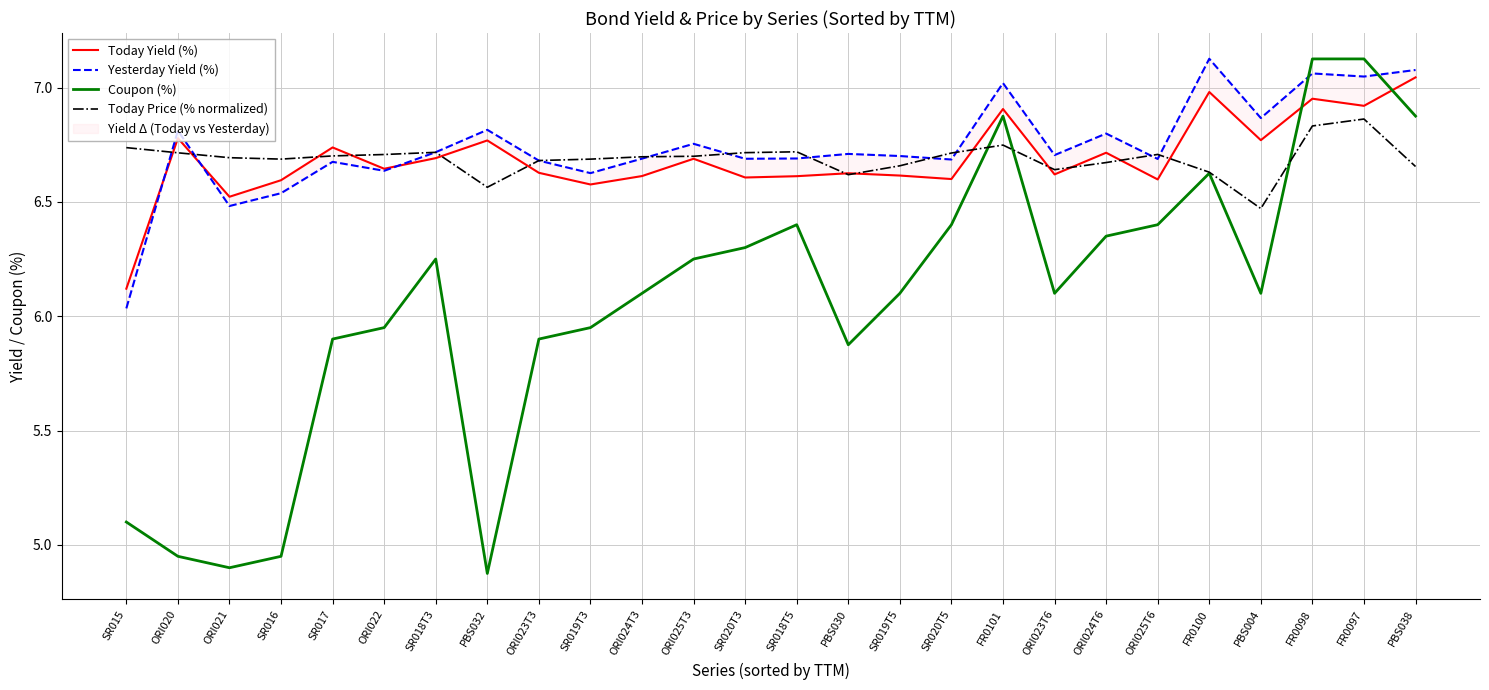

How many interior local peaks does the Yesterday Yield (%) series have?

9